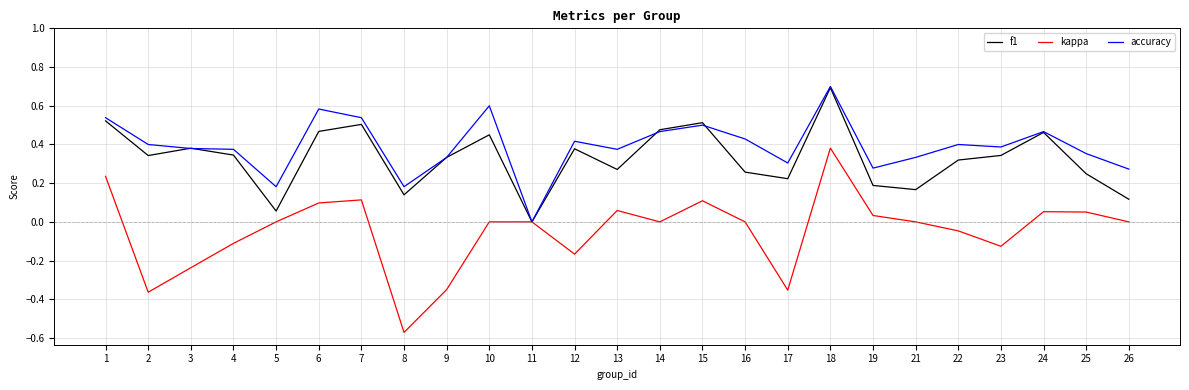

At which category is the sum across all series the highest?

18